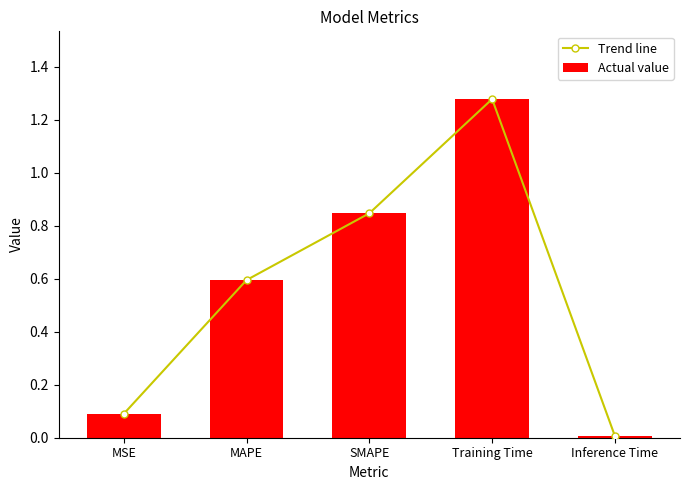

Rank the series by their maximum value, from lowest to highest.

Trend line, Actual value